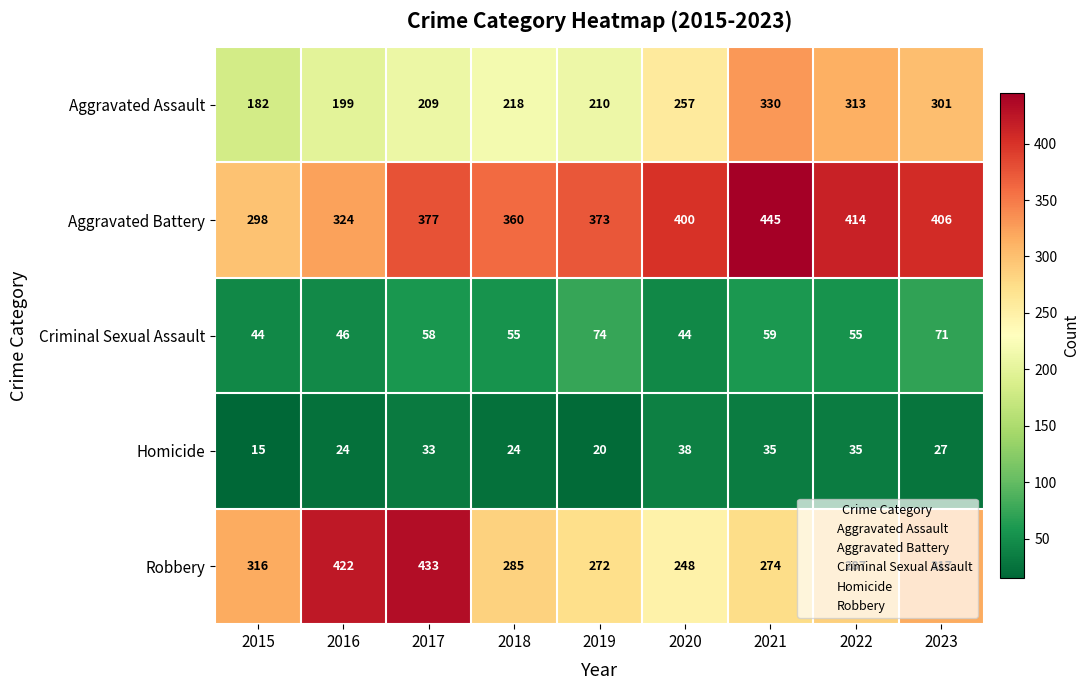

What is the sum of all Homicide values?

251